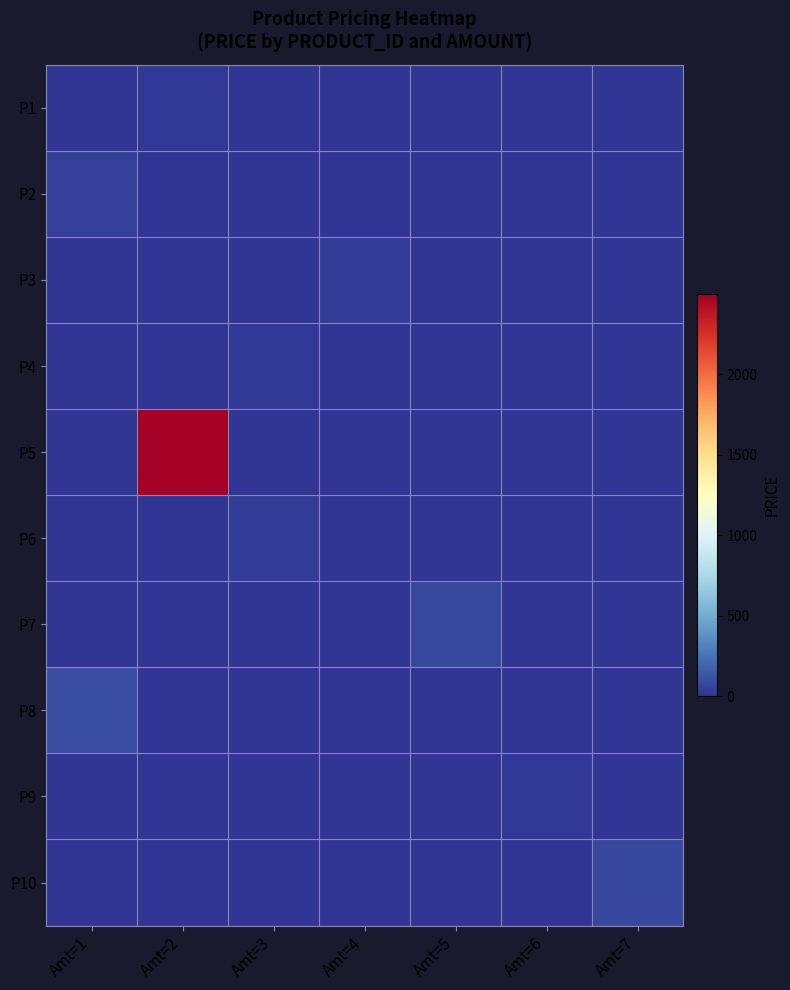

At which category is the sum across all series the highest?

Amt=2